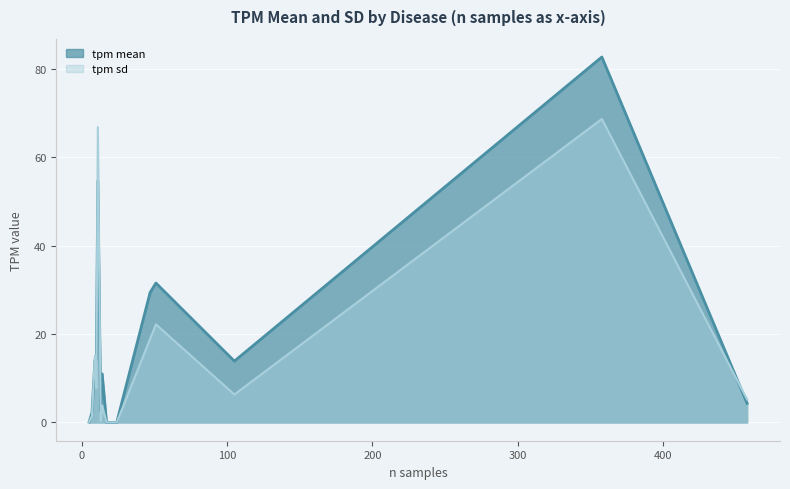

Which series has the widest spread of values?

tpm mean